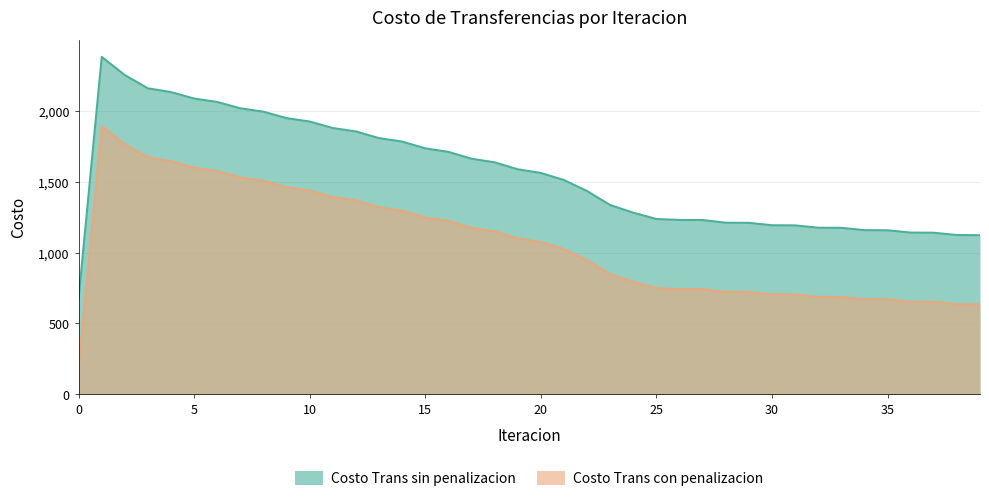

The Costo Trans sin penalizacion series shows 1992.8 at 8. True or false?

True